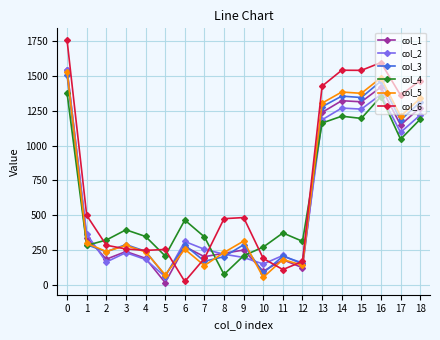

Is this an area chart (filled region under the line)?

No